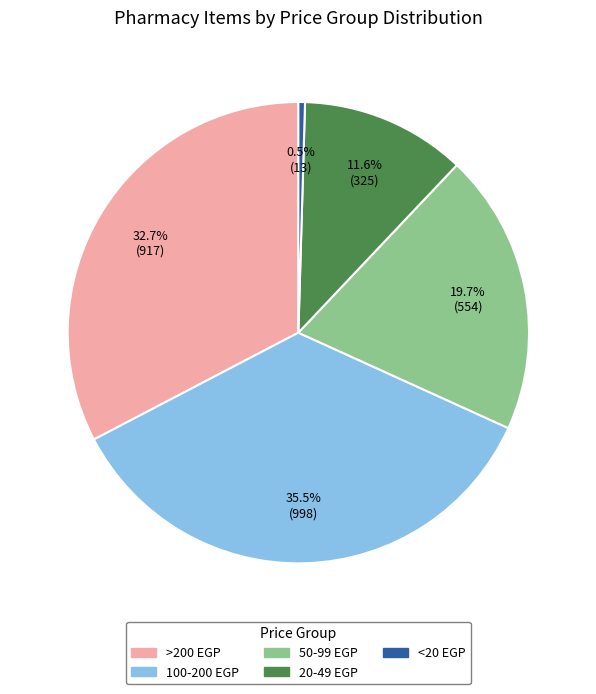

What is the ratio of the value at 20-49 EGP to the value at 100-200 EGP?

0.3